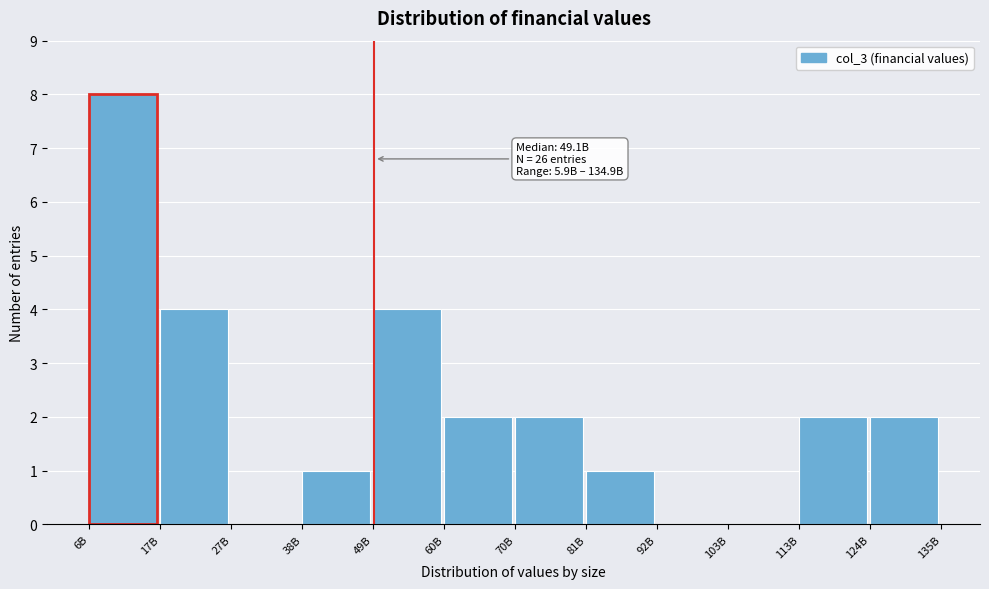

Reading right to left, list all the values displayed in this chart.

124B=2	113B=2	103B=0	92B=0	81B=1	70B=2	60B=2	49B=4	38B=1	27B=0	17B=4	6B=8